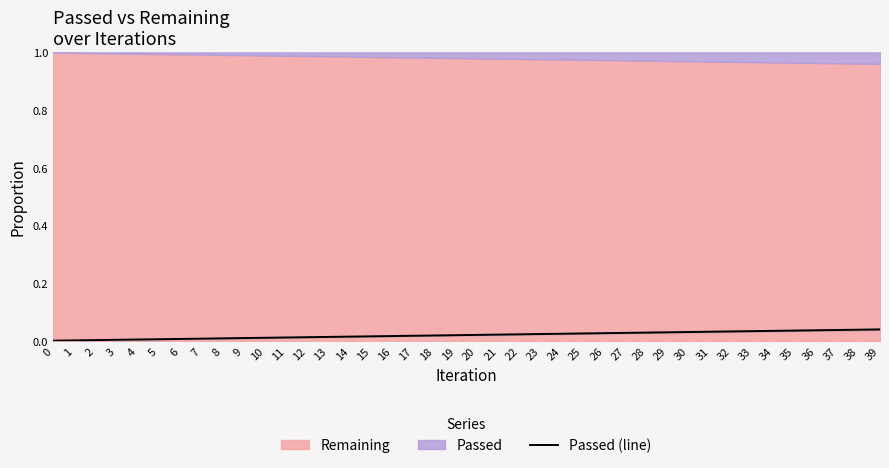

List the labels in order of value, smallest first.

0, 1, 2, 3, 4, 5, 6, 7, 8, 9, 10, 11, 12, 13, 14, 15, 16, 17, 18, 19, 20, 21, 22, 23, 24, 25, 26, 27, 28, 29, 30, 31, 32, 33, 34, 35, 36, 37, 38, 39